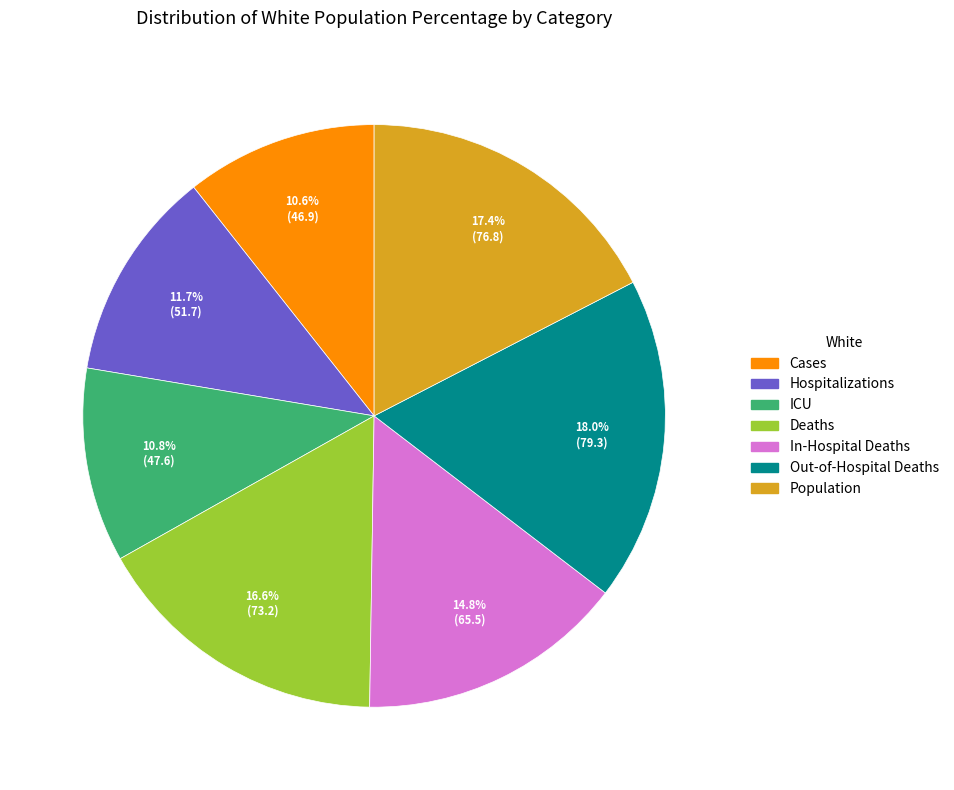

Which slice is the largest?

Out-of-Hospital Deaths